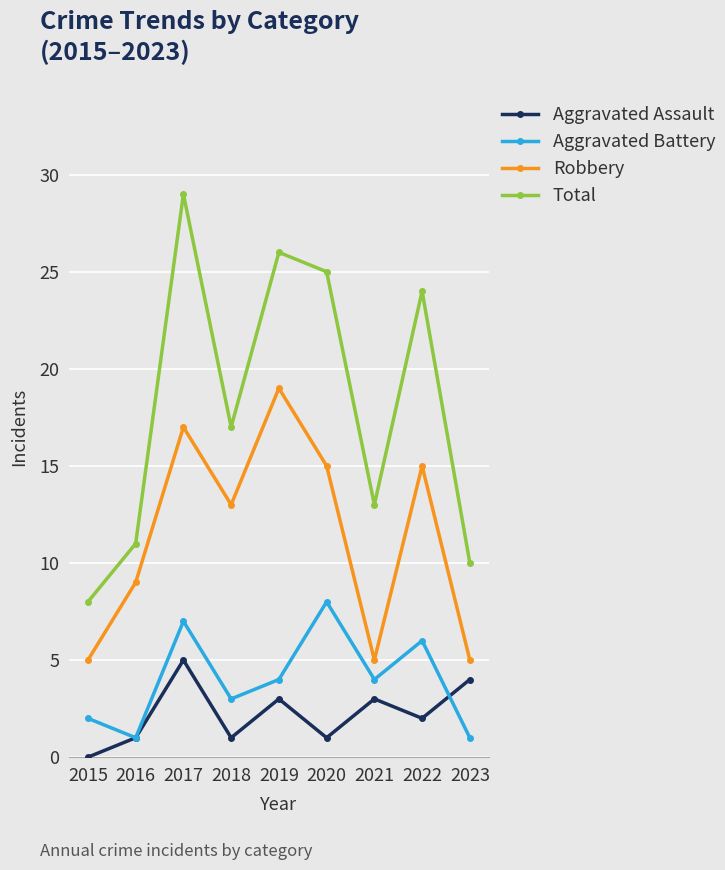

Reading right to left, transcribe all the data shown in this chart.

Aggravated Assault: 4	2	3	1	3	1	5	1	0
Aggravated Battery: 1	6	4	8	4	3	7	1	2
Robbery: 5	15	5	15	19	13	17	9	5
Total: 10	24	13	25	26	17	29	11	8